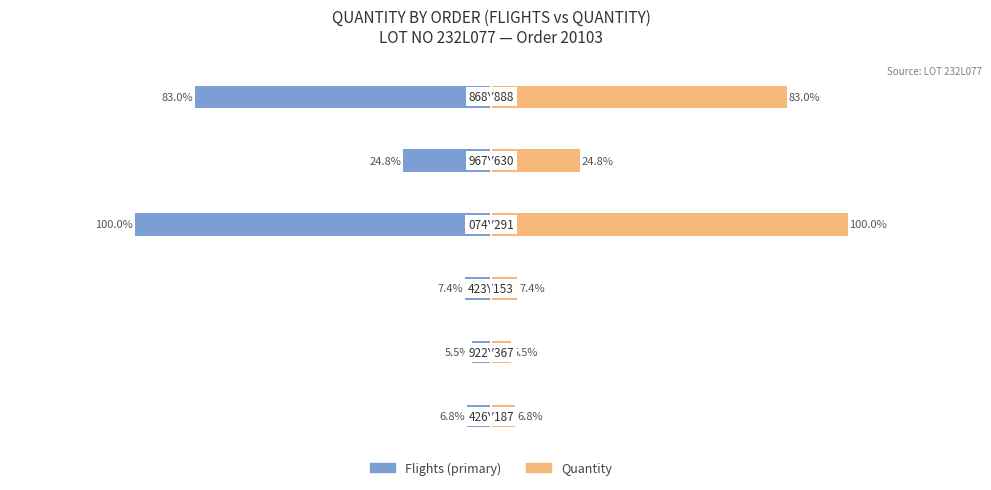

Which series changed the most between 2 and 3?

Flights (primary)